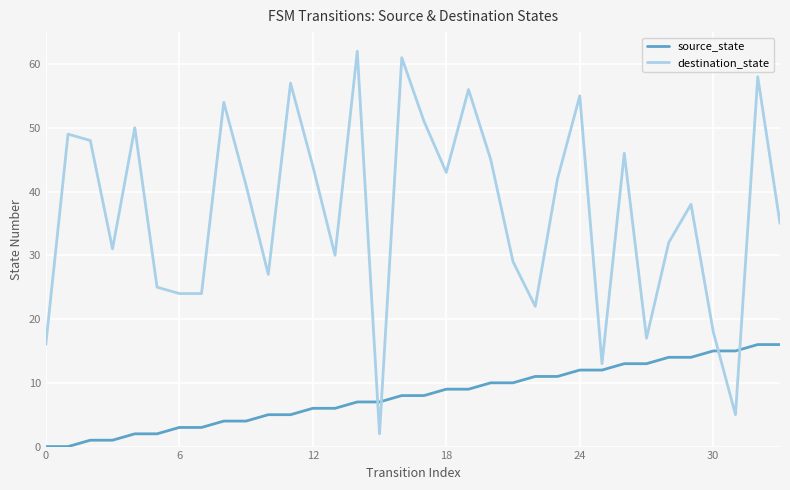

What is the difference between the maximum and minimum values in the source_state series?

16